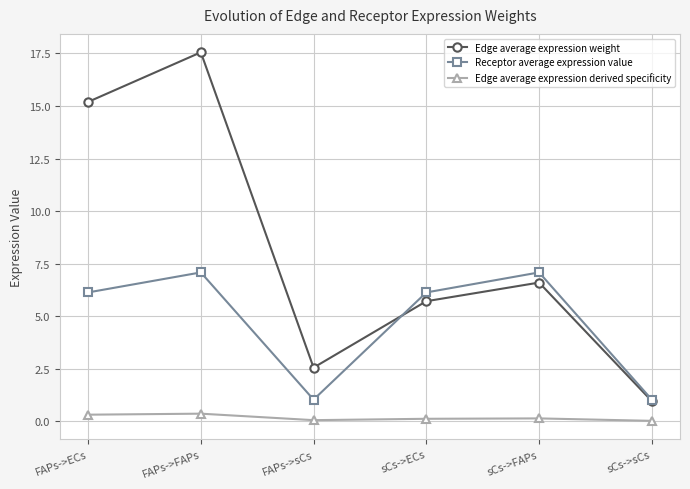

What is the approximate value of Receptor average expression value at FAPs->ECs?

6.1